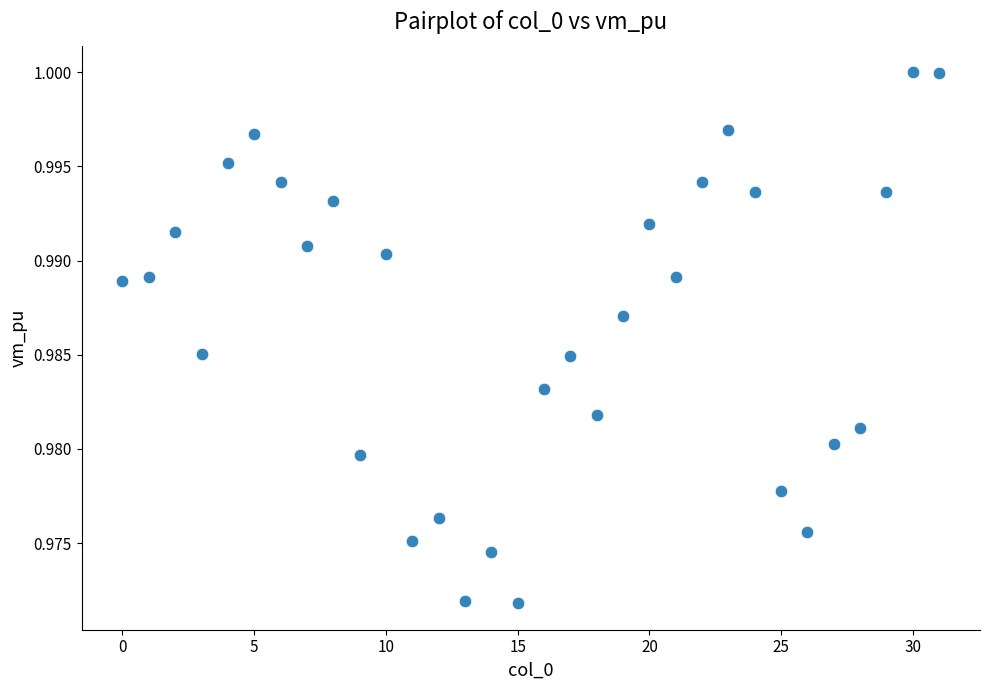

Count the number of points in this scatter plot.

32